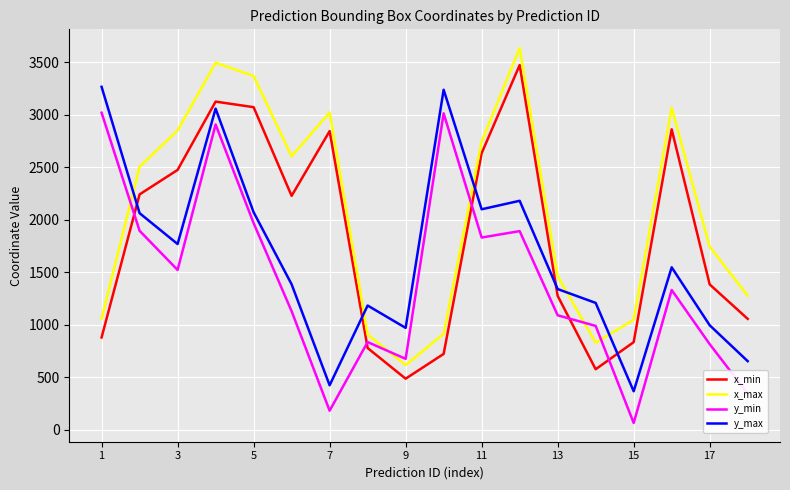

True or false: x_max and x_min cross at least once.

False